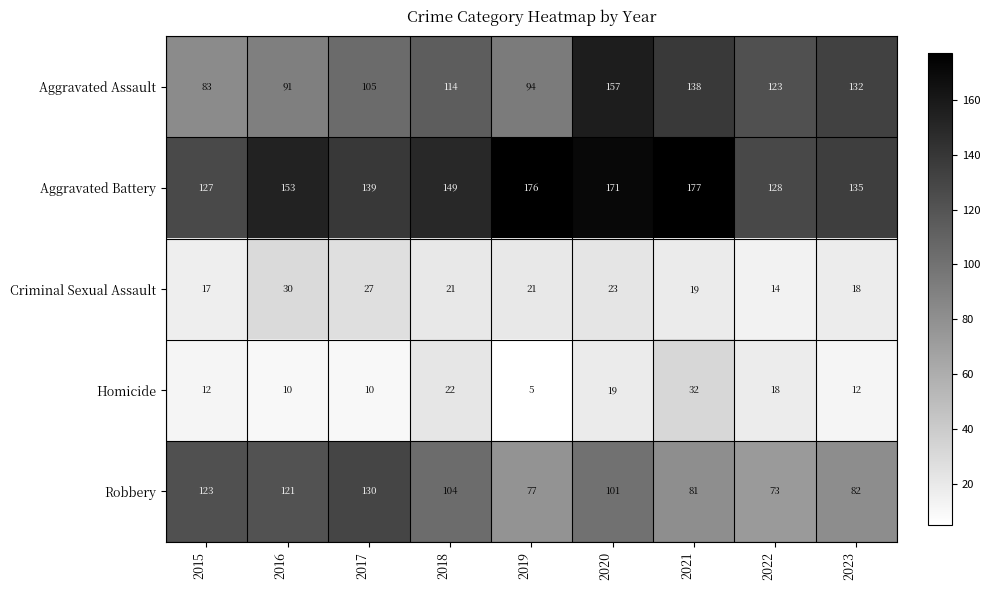

How many data points does each series have?

9